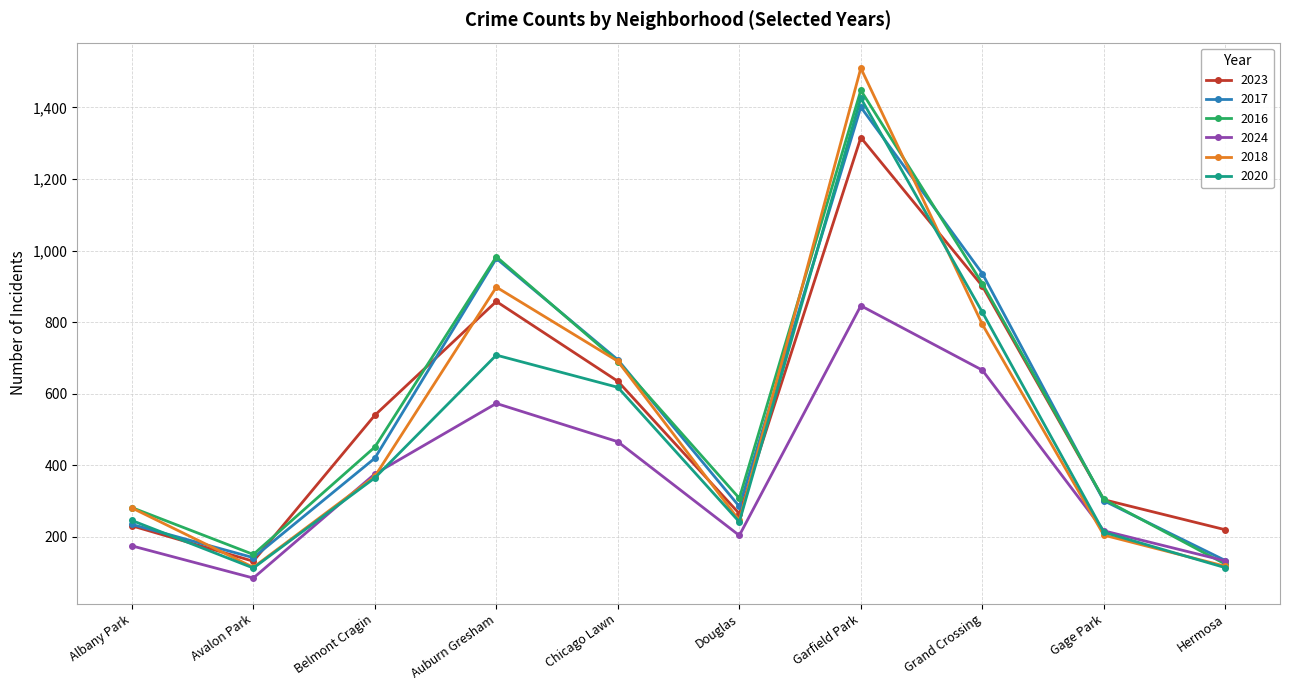

What is the difference between the maximum and minimum values in the 2024 series?

761